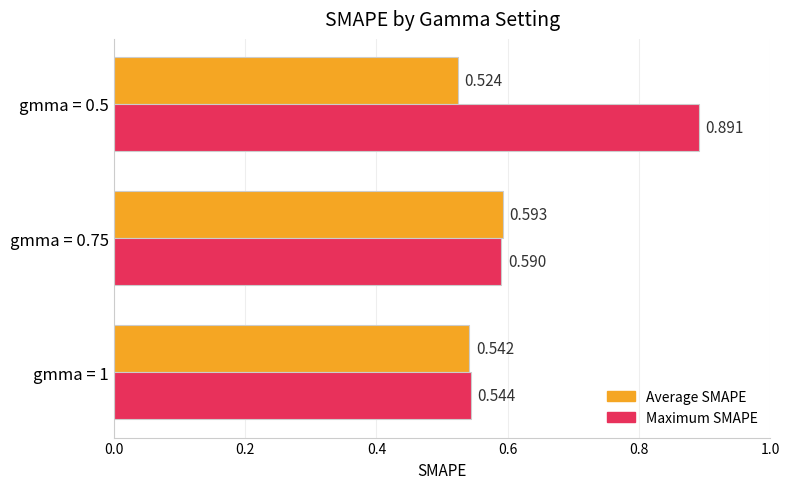

Which label corresponds to the largest value in the chart?

gmma = 0.5